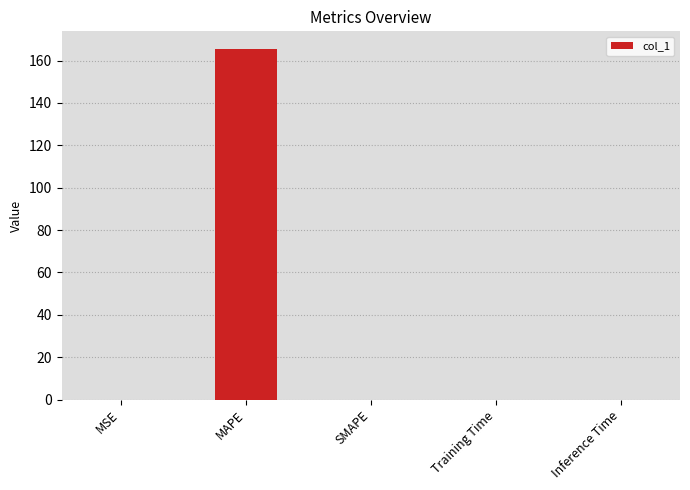

True or false: the data shows 83.1 at SMAPE.

False